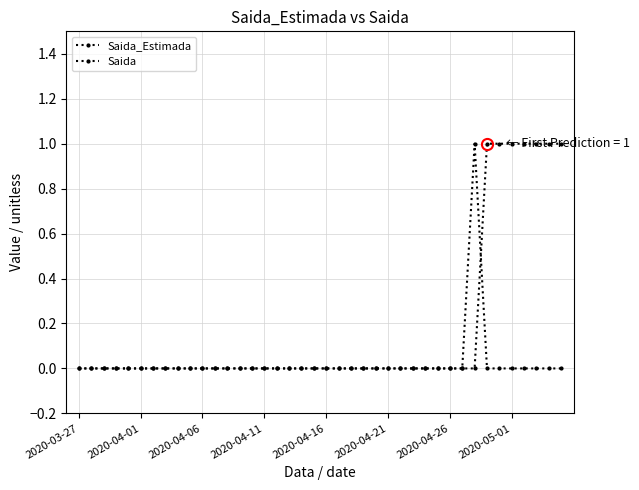

Does the chart display data point markers on the line(s)?

Yes